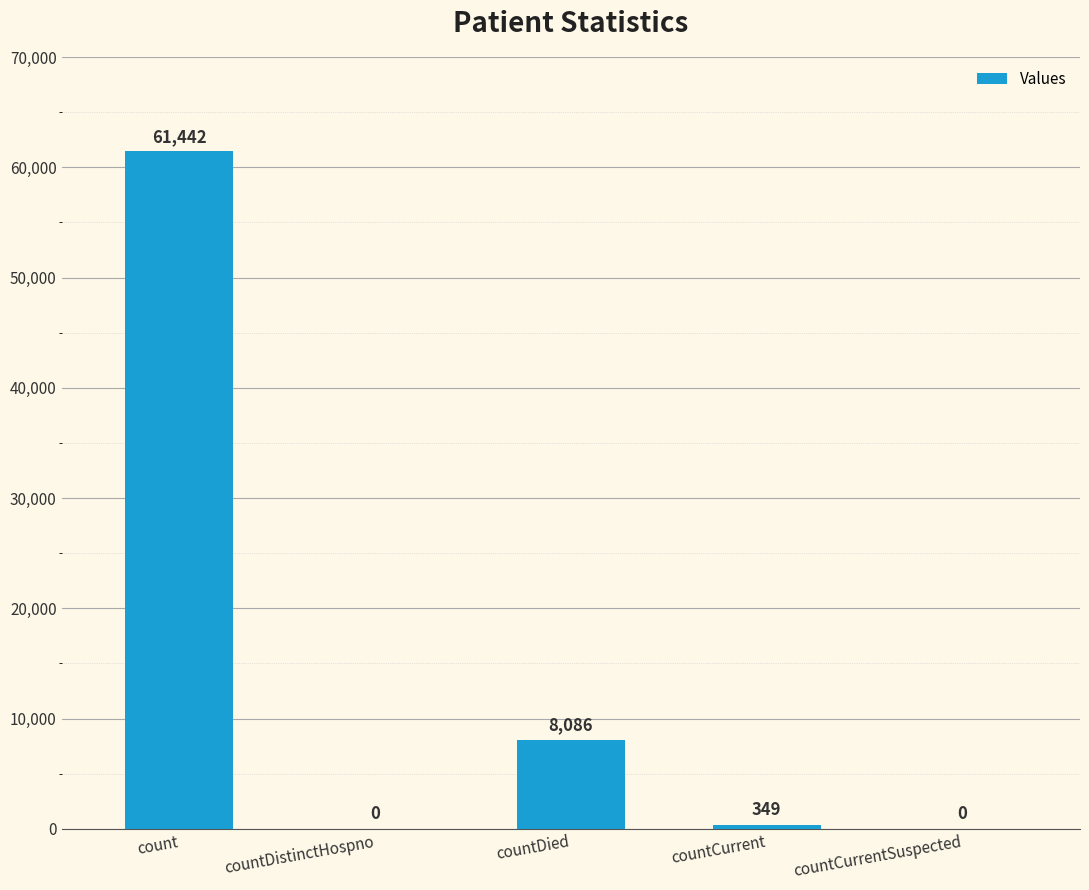

True or false: the data shows 0 at countDistinctHospno.

True